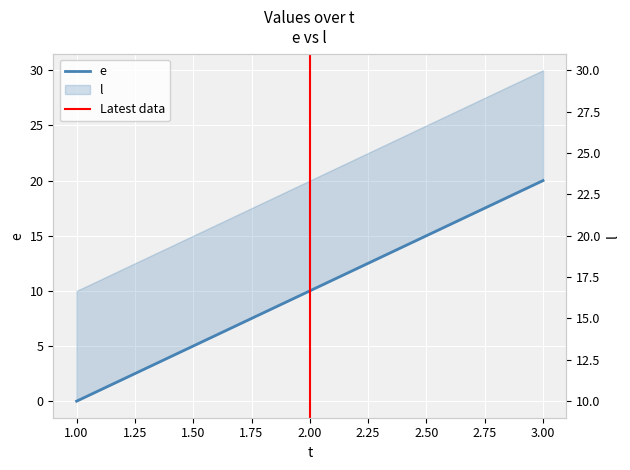

Count the l values in the range 10 to 30.

3